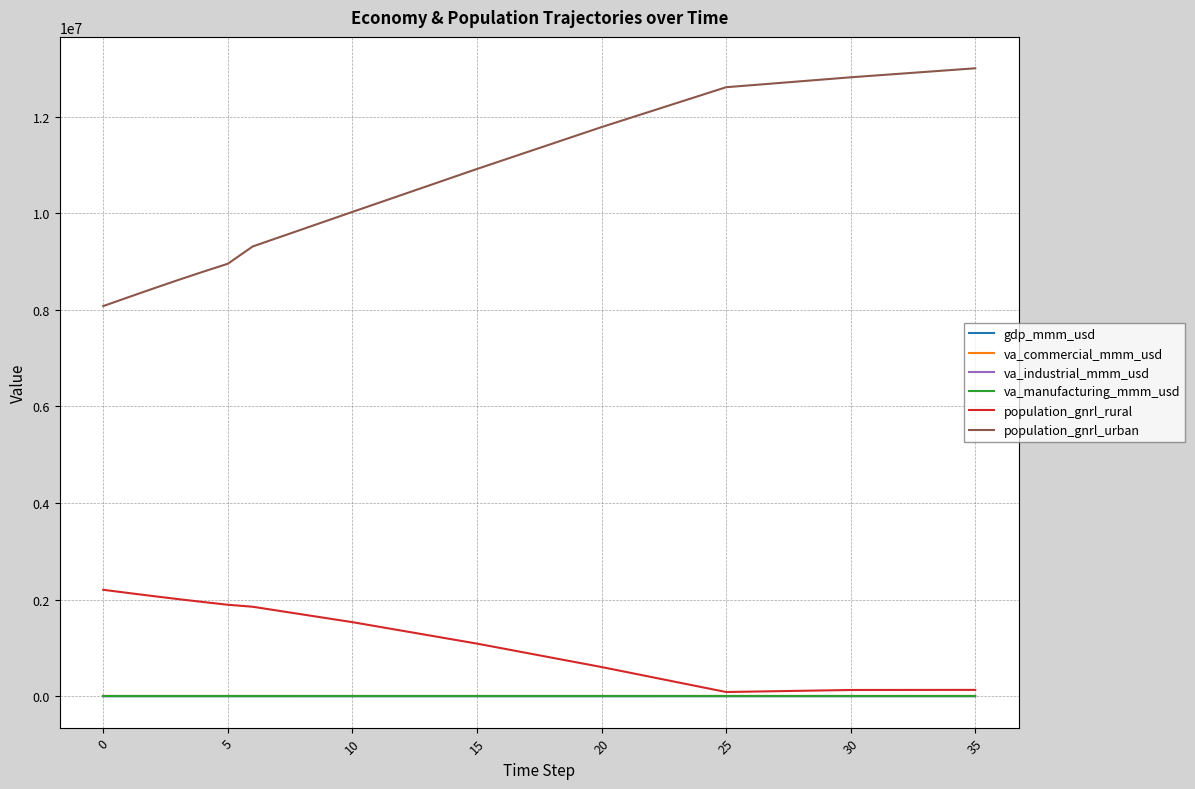

True or false: population_gnrl_urban and gdp_mmm_usd cross at least once.

False